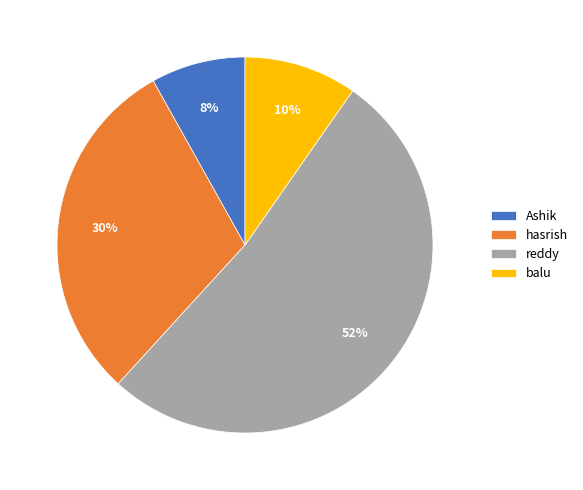

To the nearest percent, what is the combined percentage of balu and hasrish?

40%